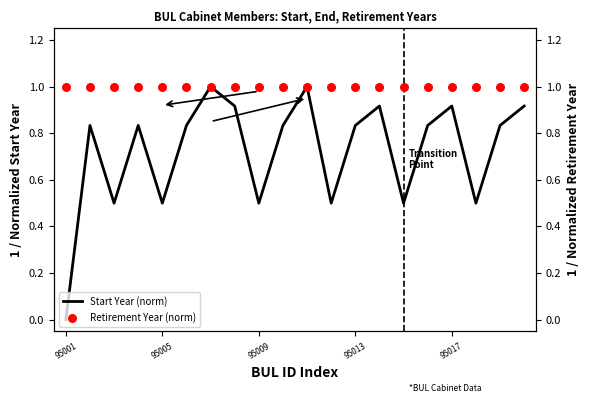

Which series contains the highest Y value?

Start Year (norm)